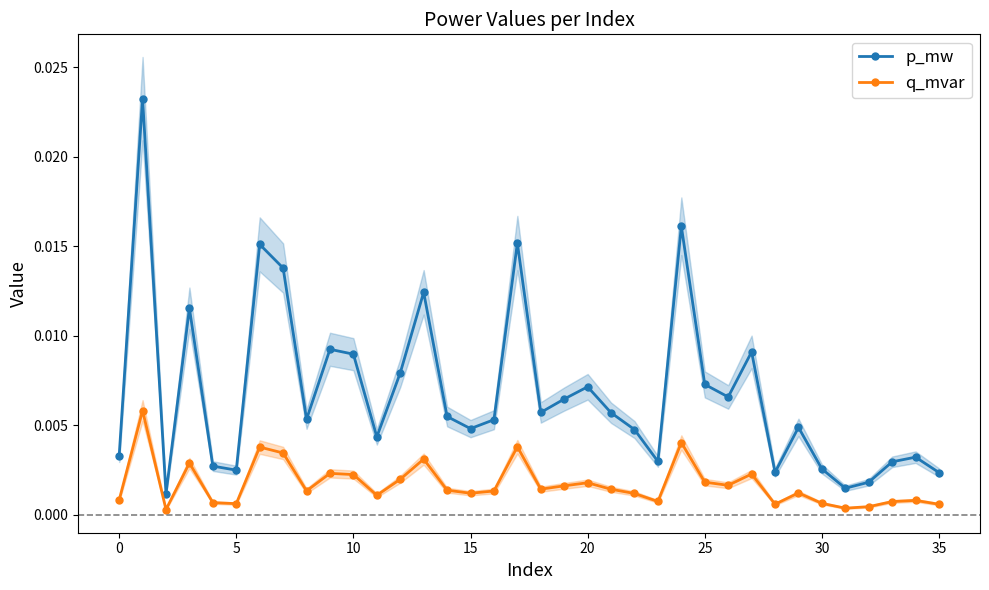

In p_mw, how many points are higher than both neighbors (excluding endpoints)?

11